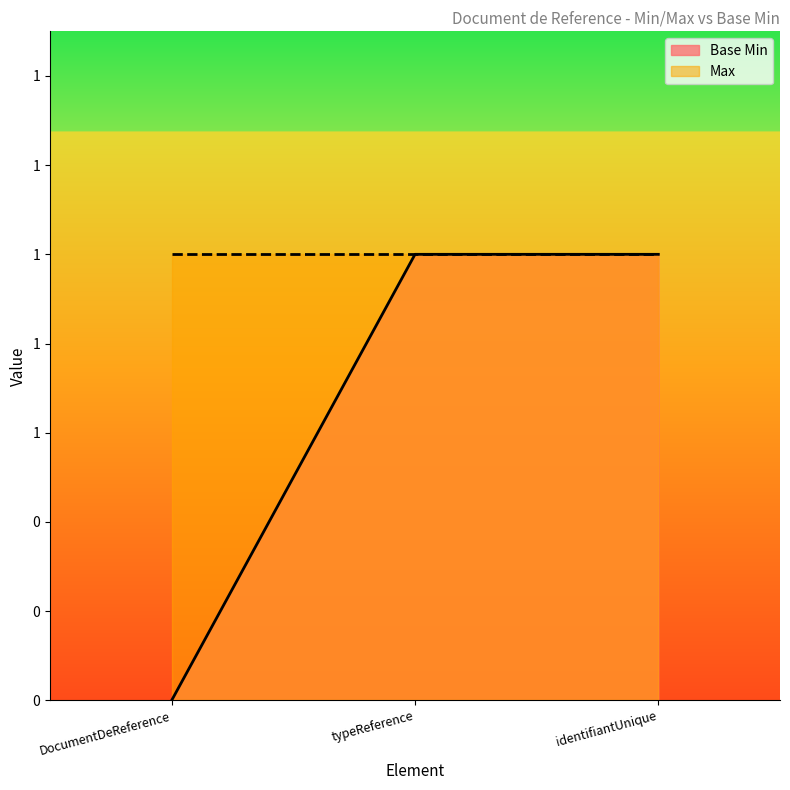

What is the difference between the second highest and minimum values?

1